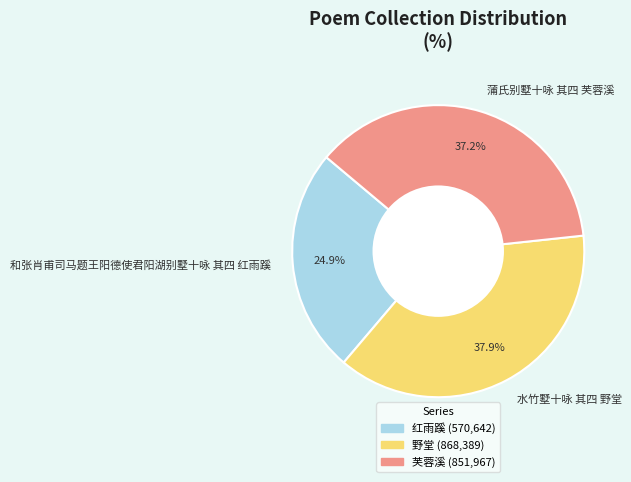

To the nearest percent, what percentage of the pie is 和张肖甫司马题王阳德使君阳湖别墅十咏 其四 红雨蹊?

25%